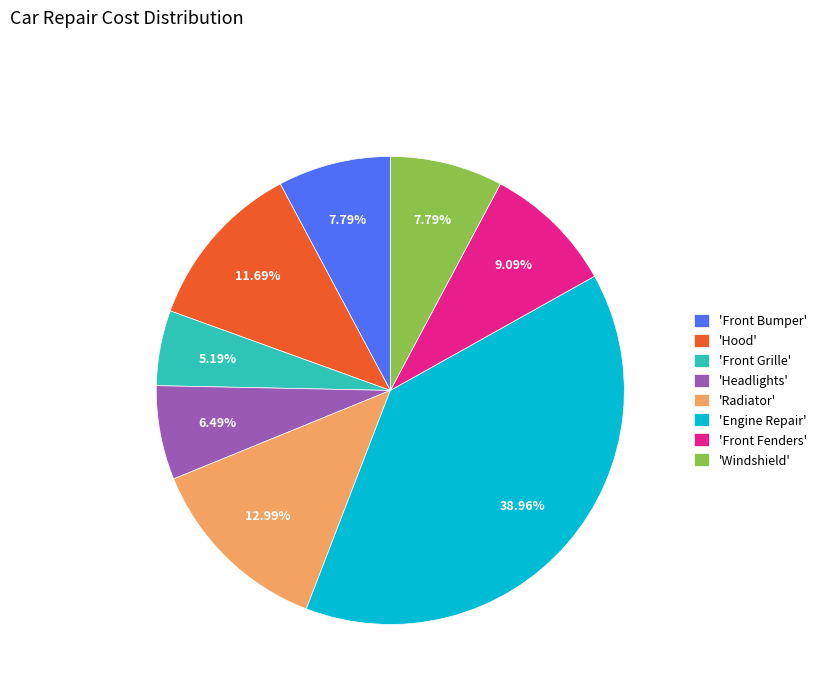

To the nearest percent, what is the difference between the largest and smallest slice percentages?

34%